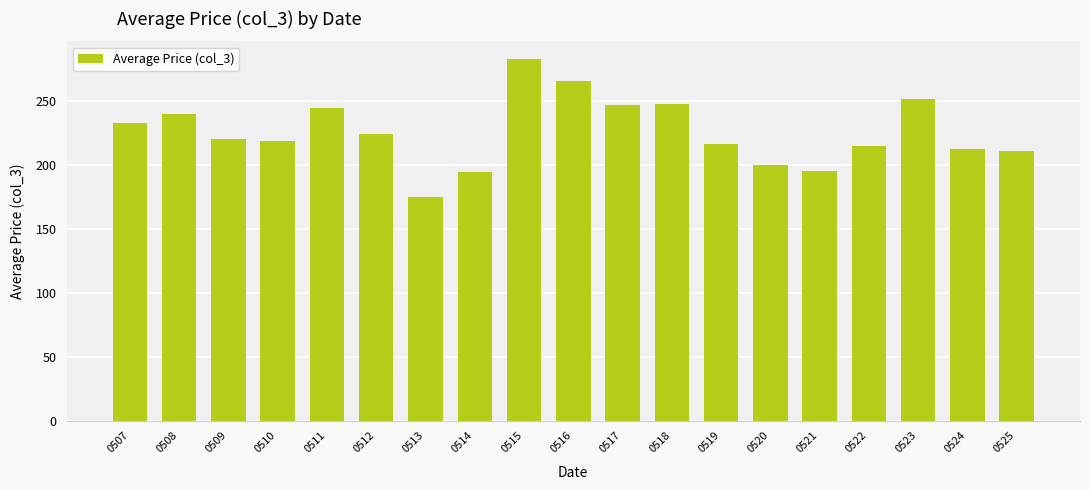

What is the sum of the values at 0516 and 0525?

476.1